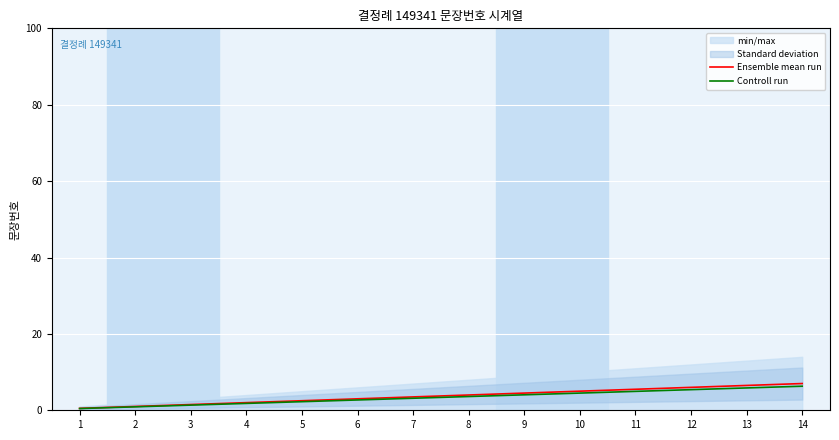

True or false: Ensemble mean run has a value of 2.4 at 3.

False